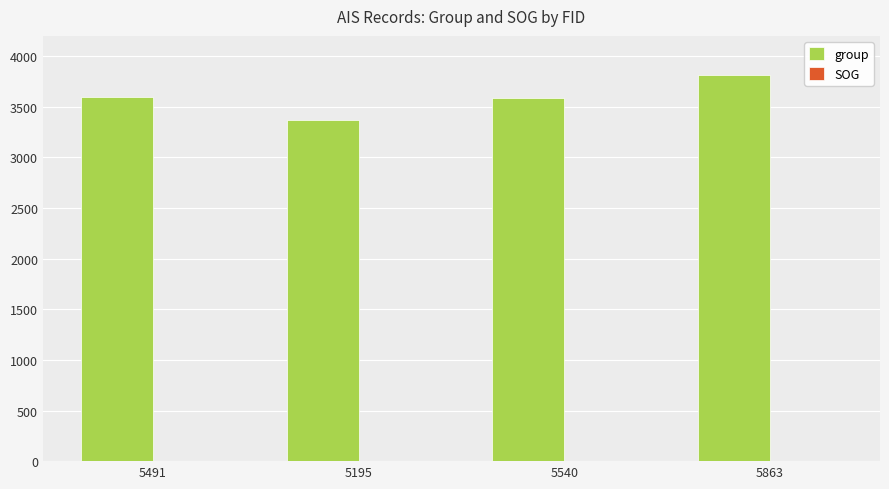

What is the sum of all group values?

14369.0